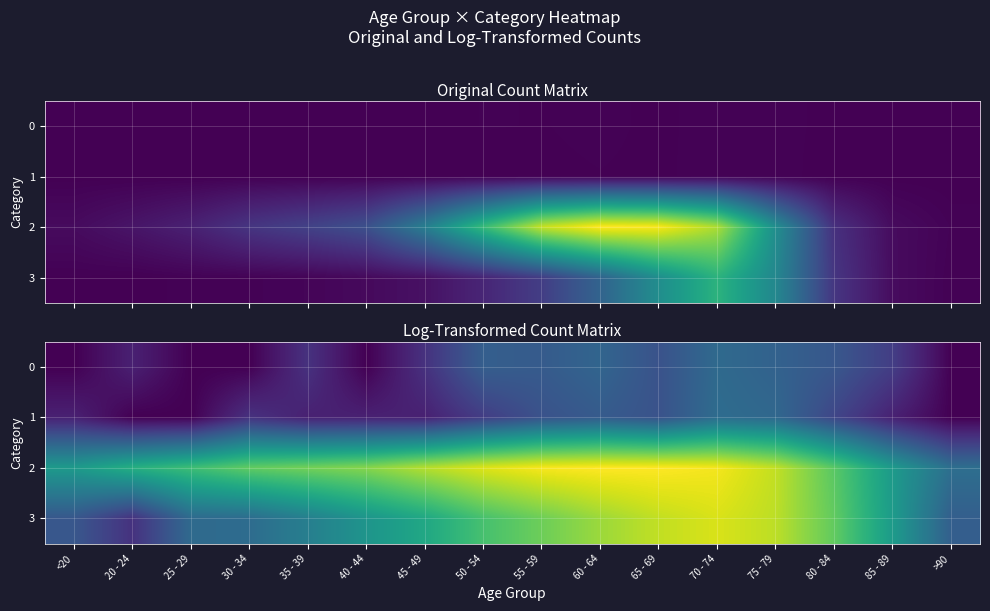

Which series has the largest total across all categories?

2